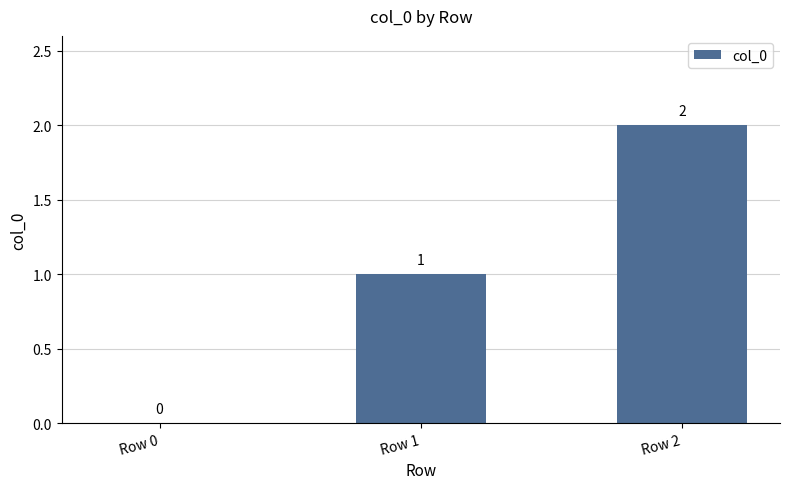

What is the change in value from Row 0 to Row 2?

+2